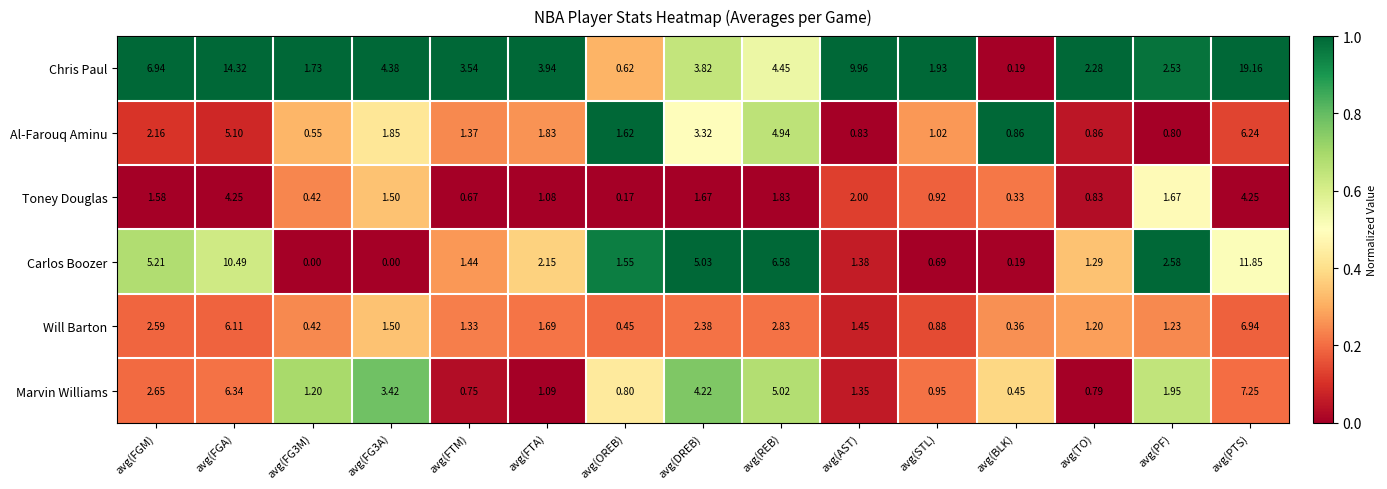

Is the value of Al-Farouq Aminu at avg(FTM) greater than the value of Marvin Williams at avg(DREB)?

No